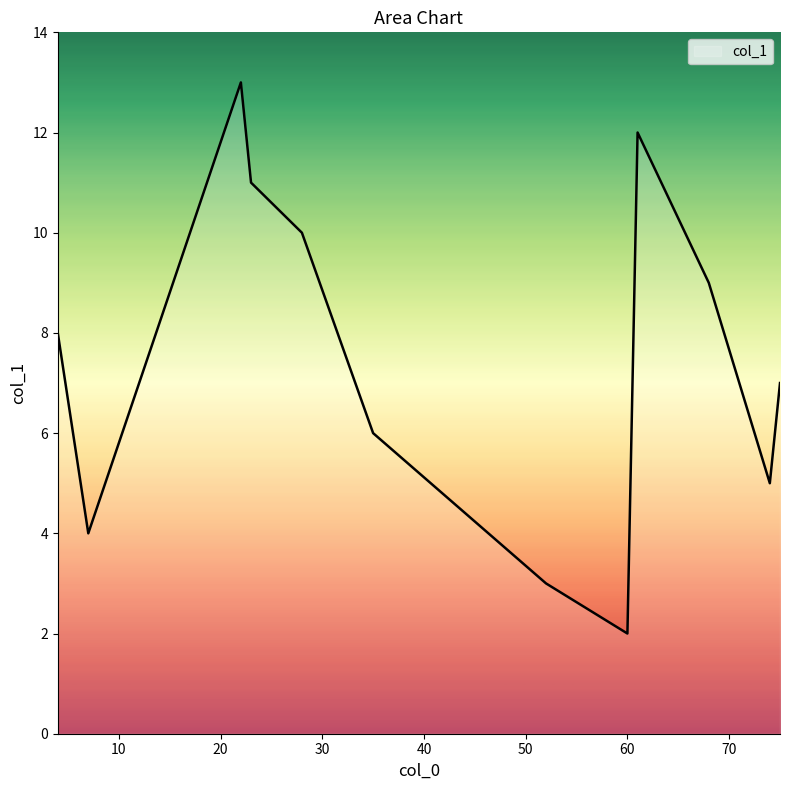

What is the difference between the maximum and minimum values?

11